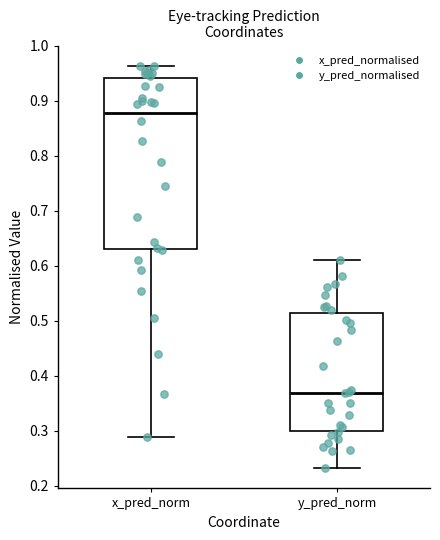

Comparing the boxes themselves (not the whiskers), which one is the tallest?

x_pred_norm